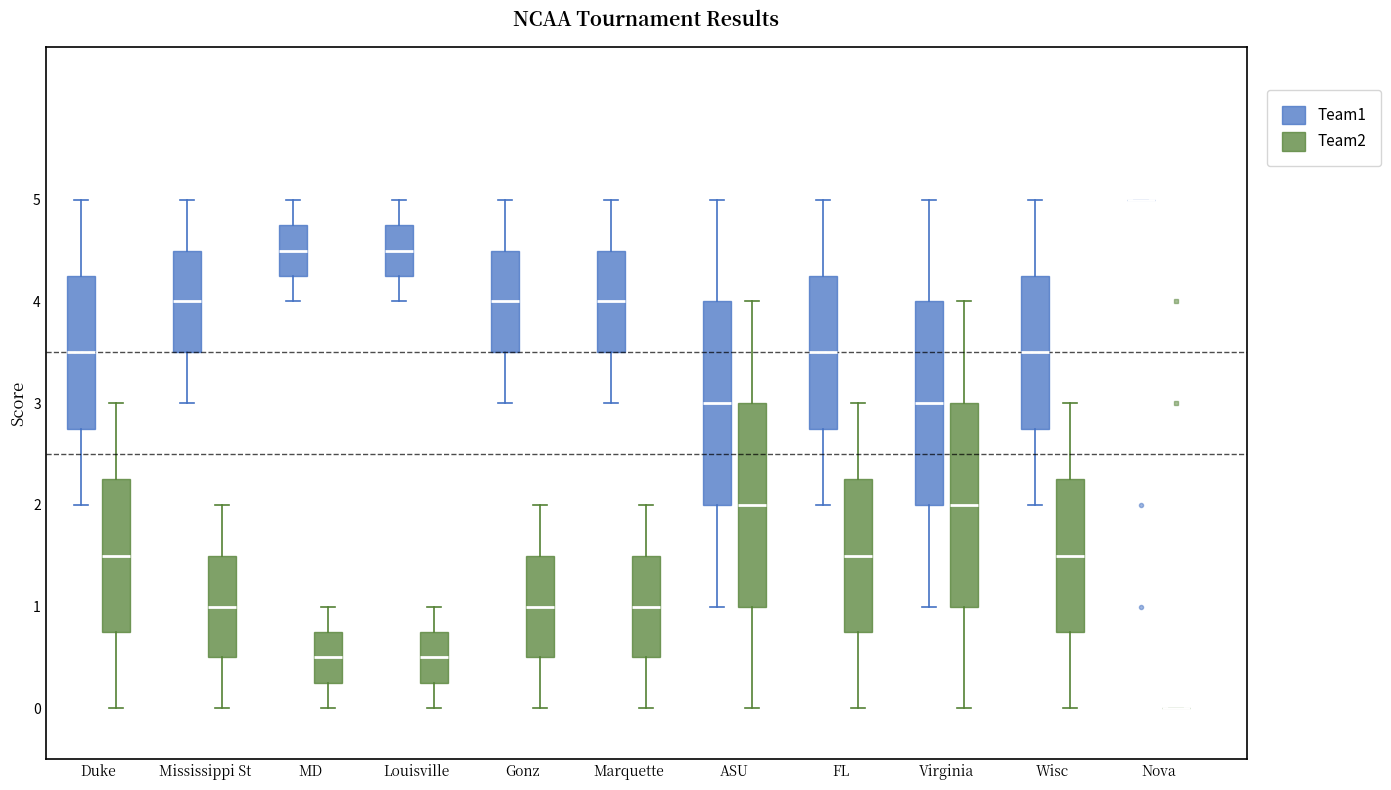

Reading left to right, read every box against the y-axis: the position of its median line, the range the box covers, and the ends of its whiskers. The values are not printed on the chart, so give them approximately, as read against the axis.

Duke (Team1): median 3.5, box 2.8 to 4.3, whiskers 2.0 to 5.0
Duke (Team2): median 1.5, box 0.8 to 2.3, whiskers 0.0 to 3.0
Mississippi St (Team1): median 4.0, box 3.5 to 4.5, whiskers 3.0 to 5.0
Mississippi St (Team2): median 1.0, box 0.5 to 1.5, whiskers 0.0 to 2.0
MD (Team1): median 4.5, box 4.3 to 4.8, whiskers 4.0 to 5.0
MD (Team2): median 0.5, box 0.3 to 0.8, whiskers 0.0 to 1.0
Louisville (Team1): median 4.5, box 4.3 to 4.8, whiskers 4.0 to 5.0
Louisville (Team2): median 0.5, box 0.3 to 0.8, whiskers 0.0 to 1.0
Gonz (Team1): median 4.0, box 3.5 to 4.5, whiskers 3.0 to 5.0
Gonz (Team2): median 1.0, box 0.5 to 1.5, whiskers 0.0 to 2.0
Marquette (Team1): median 4.0, box 3.5 to 4.5, whiskers 3.0 to 5.0
Marquette (Team2): median 1.0, box 0.5 to 1.5, whiskers 0.0 to 2.0
ASU (Team1): median 3.0, box 2.0 to 4.0, whiskers 1.0 to 5.0
ASU (Team2): median 2.0, box 1.0 to 3.0, whiskers 0.0 to 4.0
FL (Team1): median 3.5, box 2.8 to 4.3, whiskers 2.0 to 5.0
FL (Team2): median 1.5, box 0.8 to 2.3, whiskers 0.0 to 3.0
Virginia (Team1): median 3.0, box 2.0 to 4.0, whiskers 1.0 to 5.0
Virginia (Team2): median 2.0, box 1.0 to 3.0, whiskers 0.0 to 4.0
Wisc (Team1): median 3.5, box 2.8 to 4.3, whiskers 2.0 to 5.0
Wisc (Team2): median 1.5, box 0.8 to 2.3, whiskers 0.0 to 3.0
Nova (Team1): box collapsed to a line at 5.0, whiskers 5.0 to 5.0
Nova (Team2): box collapsed to a line at 0.0, whiskers 0.0 to 0.0